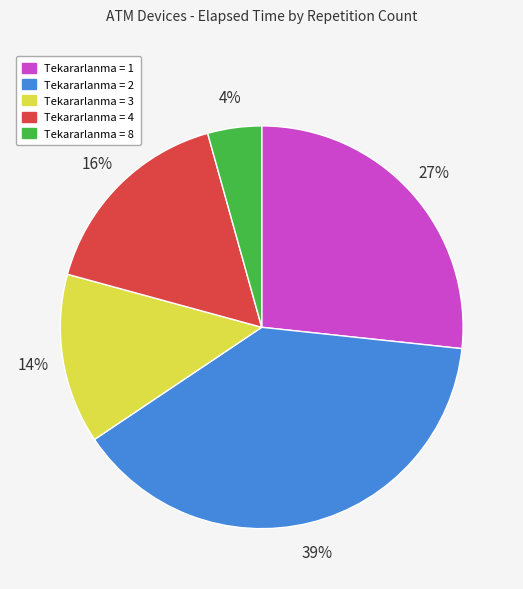

To the nearest percent, what is the difference between the largest and smallest slice percentages?

35%